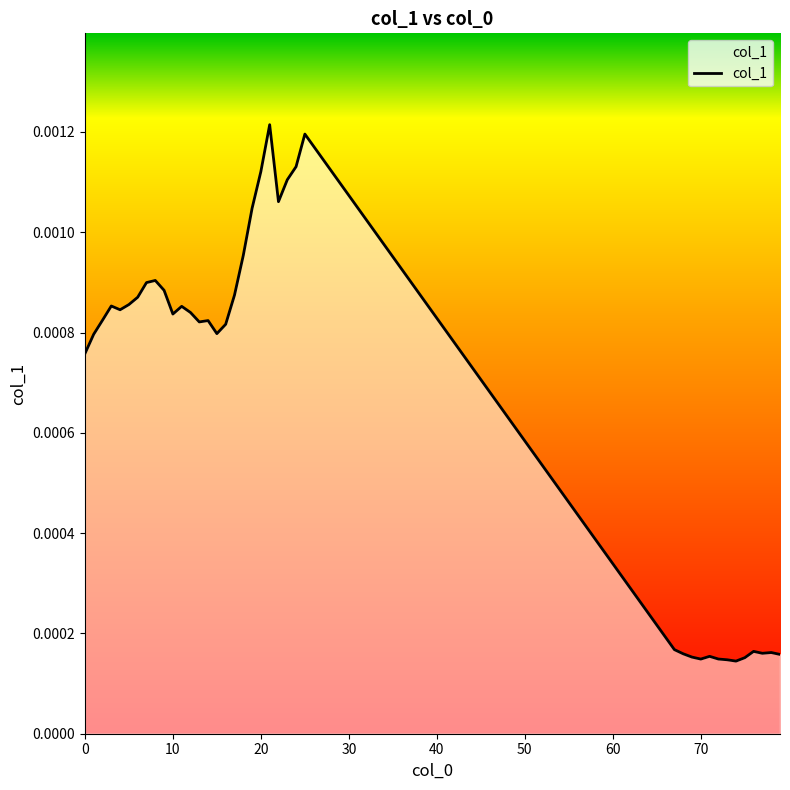

How many lines are shown in the chart?

1